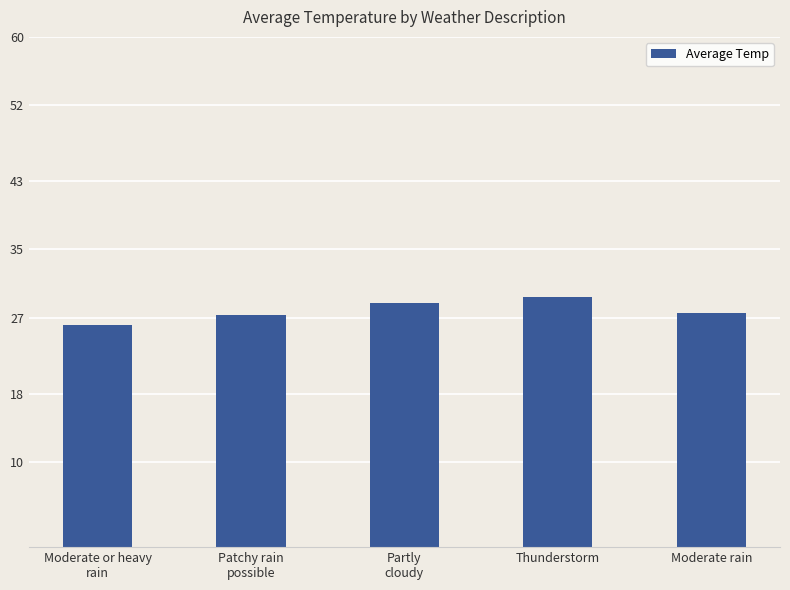

The value at Patchy rain
possible is 27.2. True or false?

True